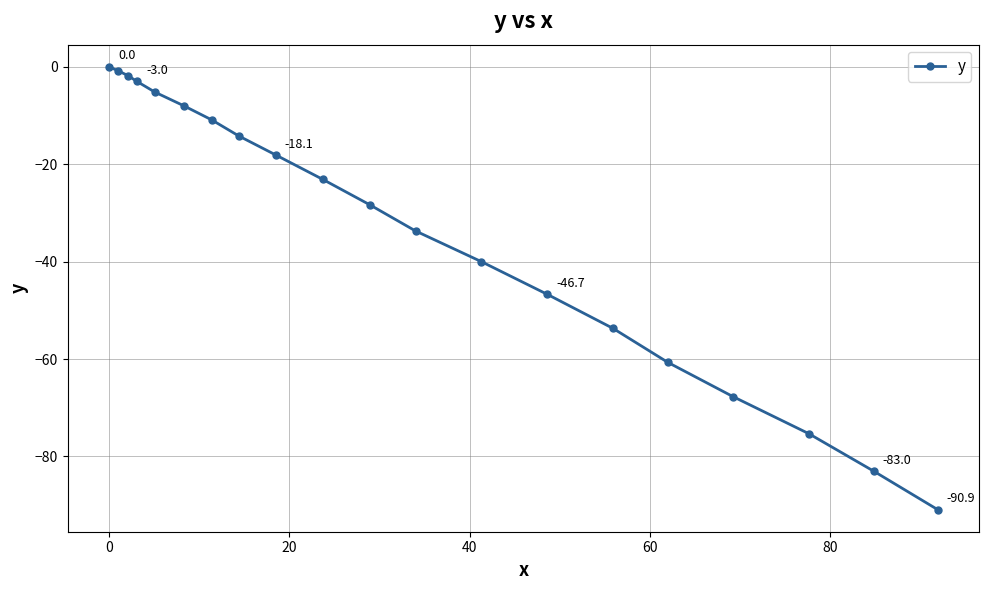

What is the difference between the second highest and minimum values?

90.1